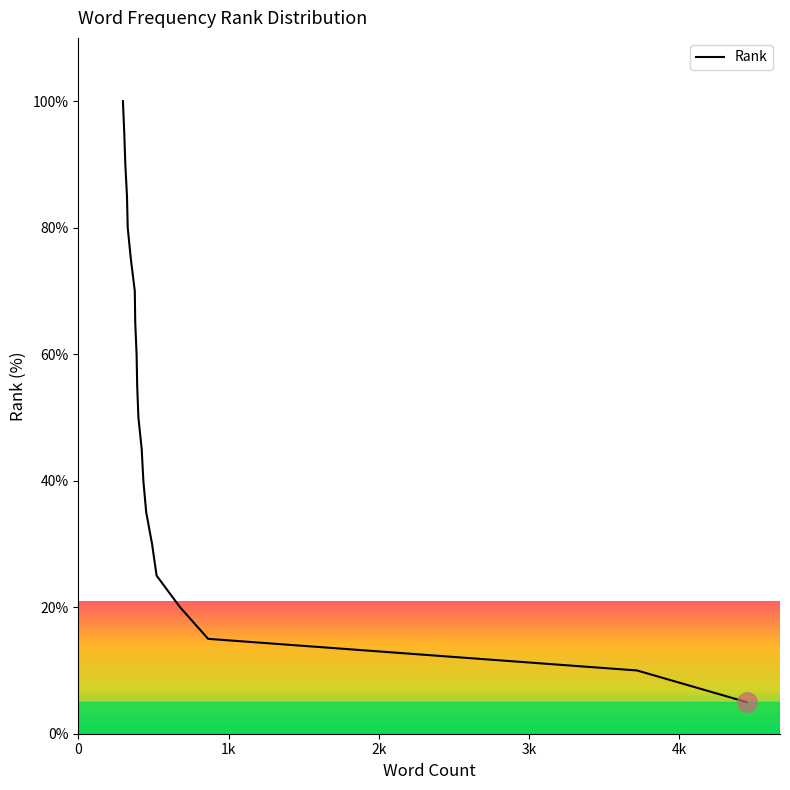

Reading right to left, extract all data points from this chart.

5.0	10.0	15.0	20.0	25.0	30.0	35.0	40.0	45.0	50.0	55.0	60.0	65.0	70.0	75.0	80.0	85.0	90.0	95.0	100.0